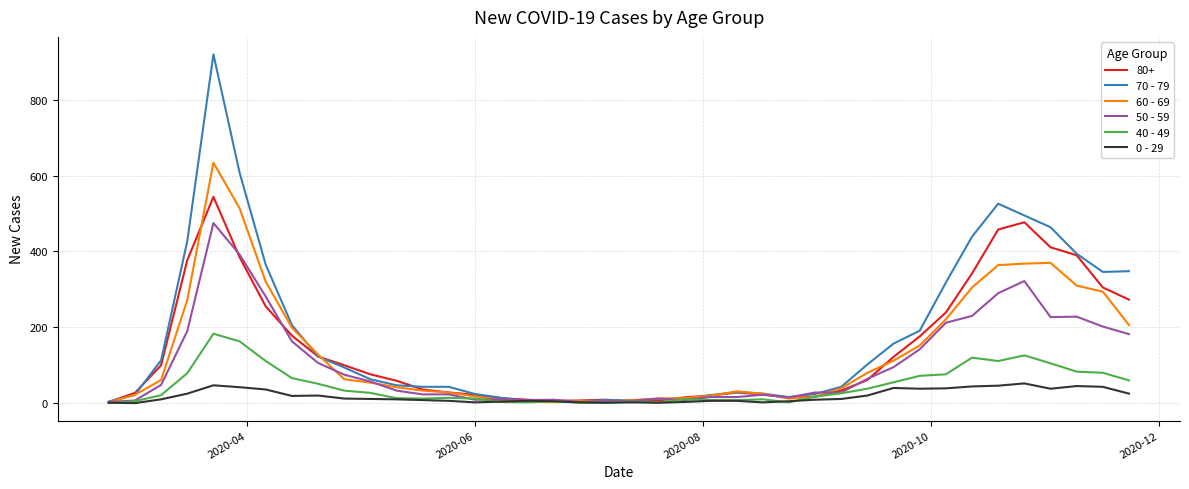

What are all the series names shown in the legend?

80+, 70 - 79, 60 - 69, 50 - 59, 40 - 49, 0 - 29